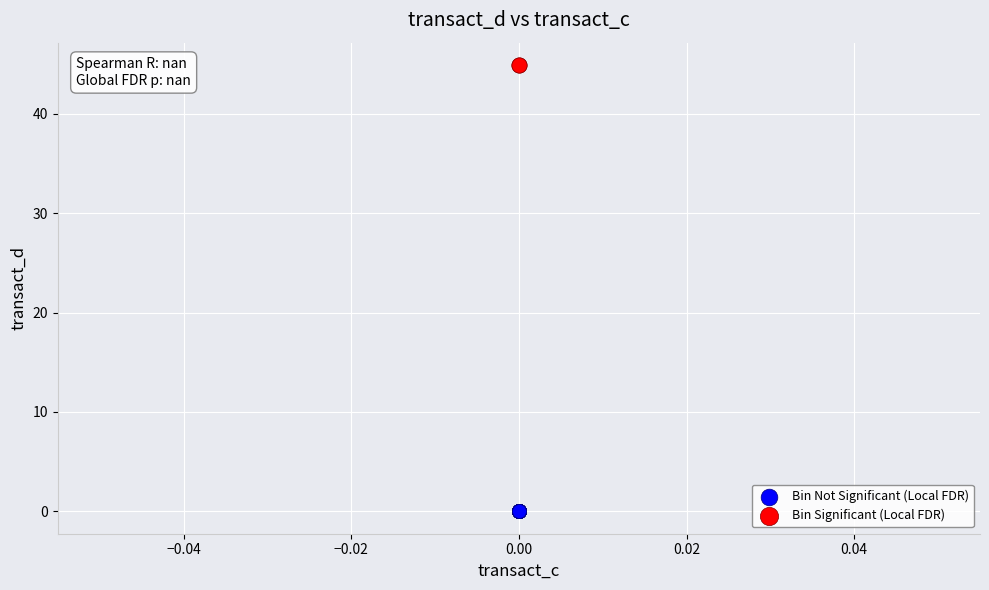

Which series reaches the maximum Y coordinate?

Bin Significant (Local FDR)